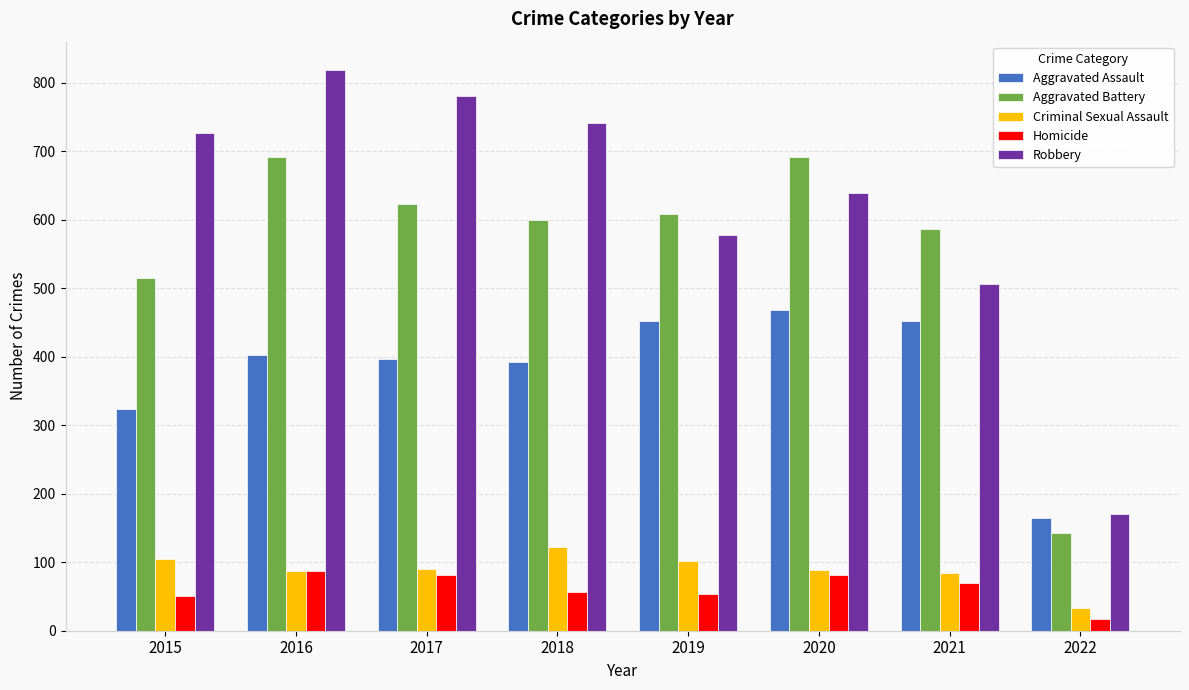

What is the difference between the Criminal Sexual Assault values at 2018 and 2021?

38